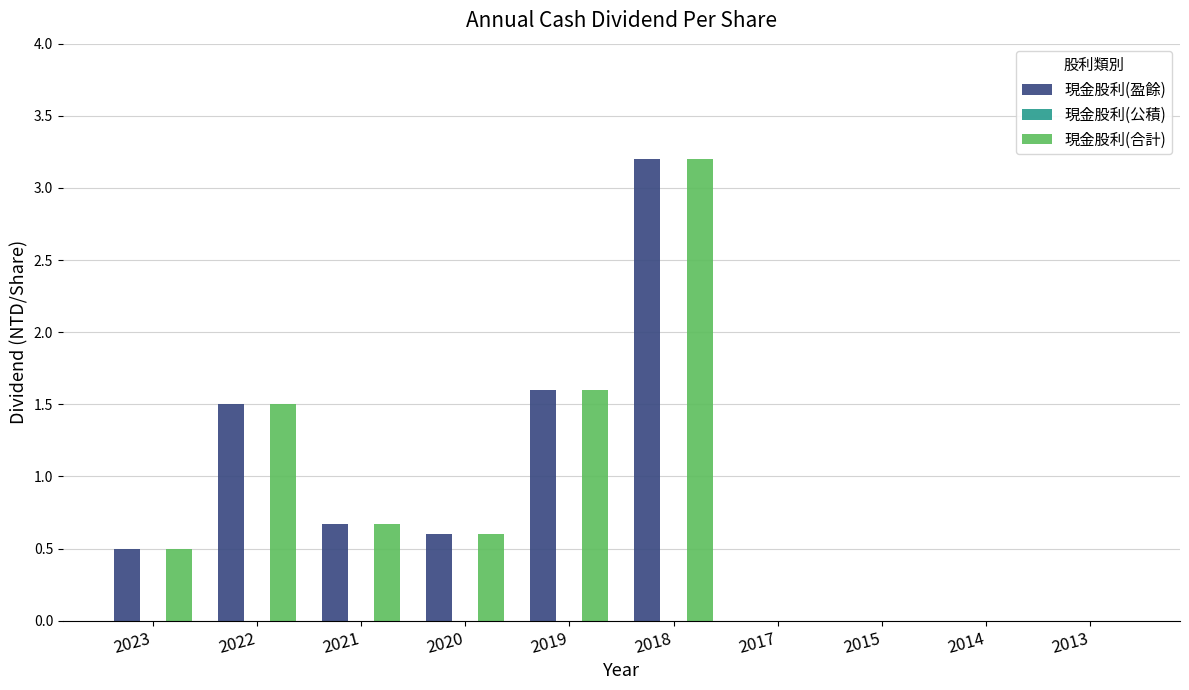

At which category is the sum across all series the highest?

2018